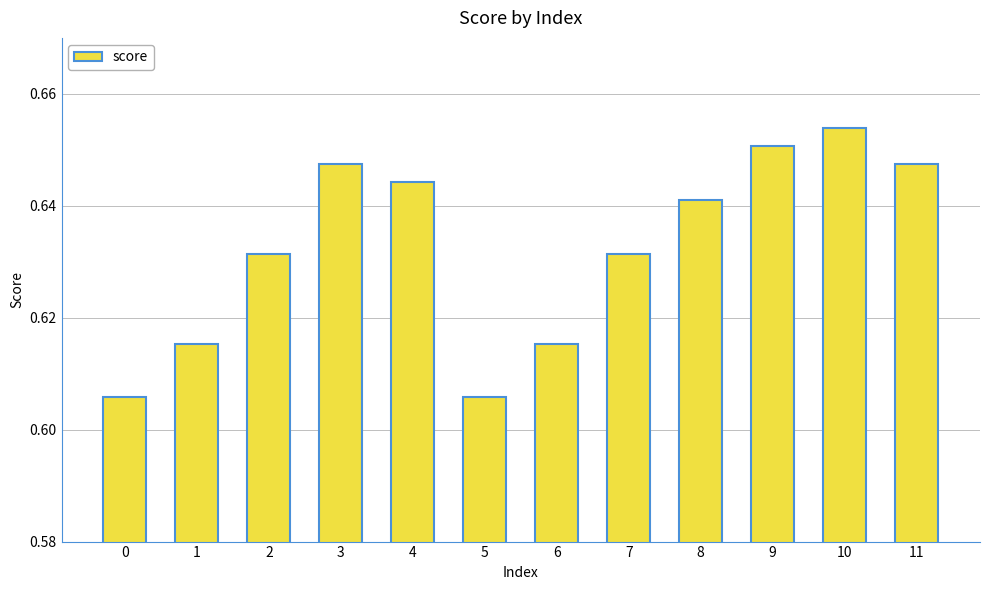

Count the number of categories in the chart.

12